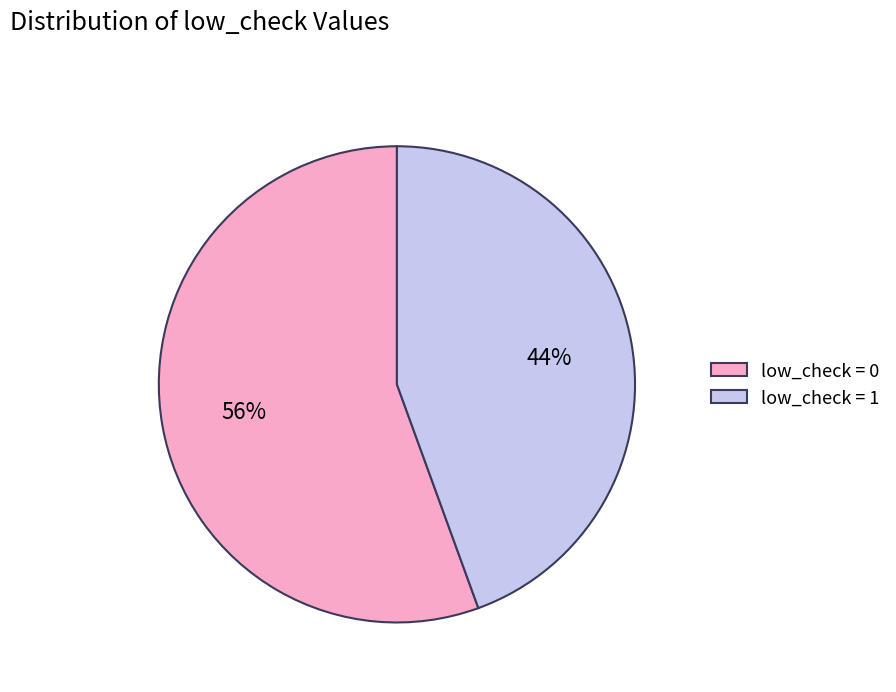

To the nearest percent, what is the combined percentage of low_check = 0 and low_check = 1?

100%